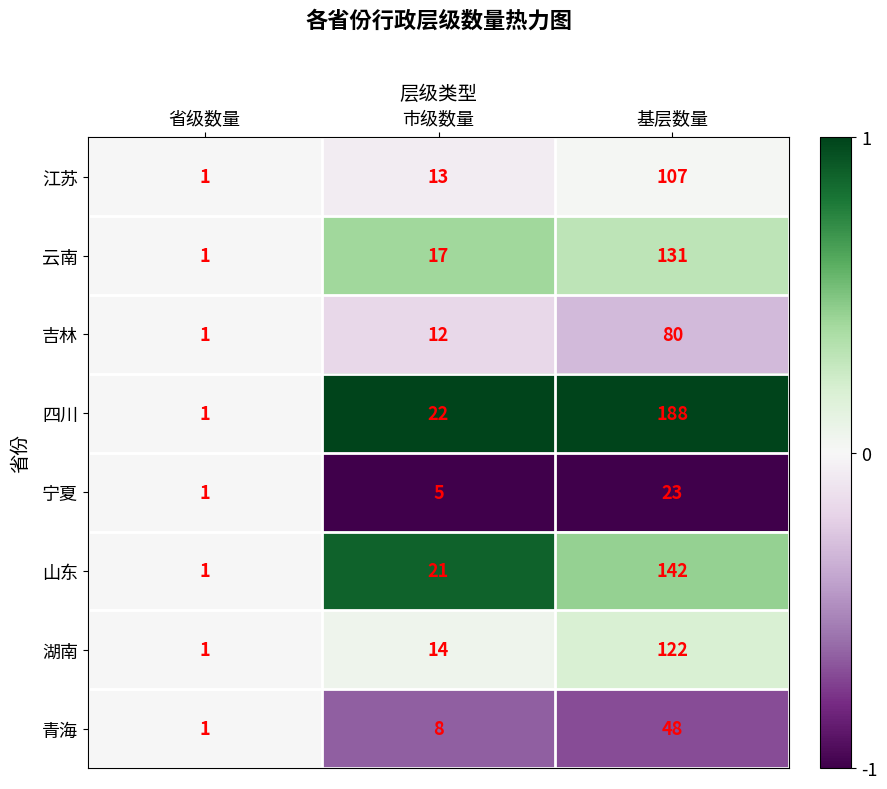

What is the maximum value shown in the chart?

188